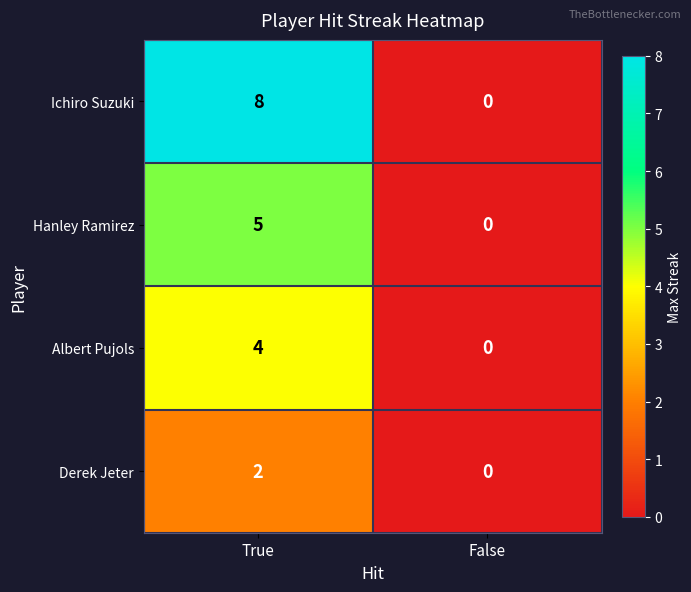

What is the sum of the Hanley Ramirez values at True and False?

5